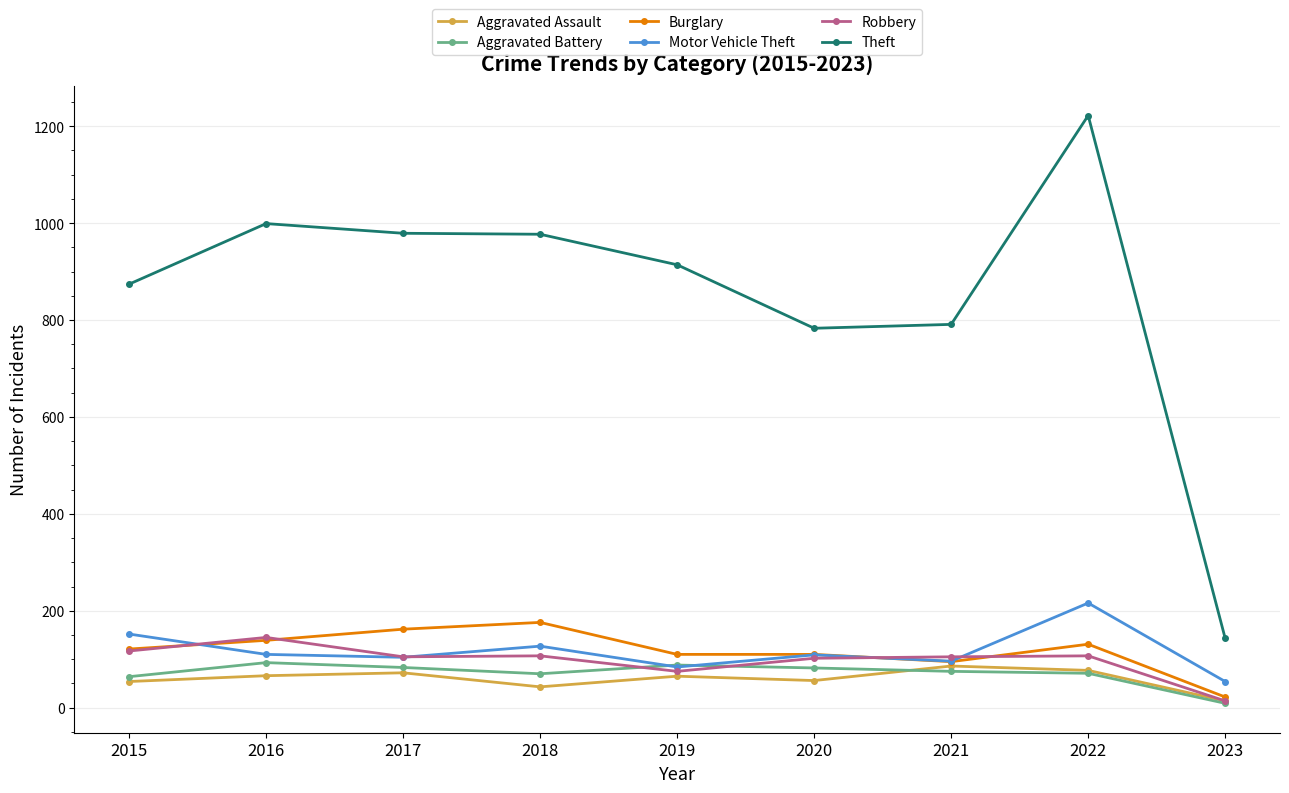

At which label does Motor Vehicle Theft reach its minimum?

2023